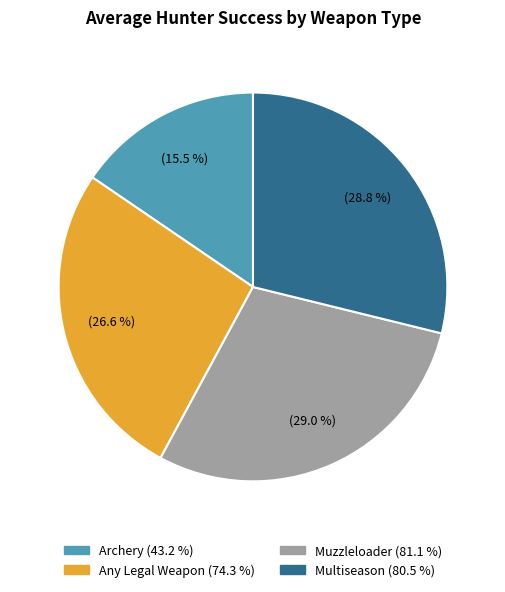

Which category has the smallest portion of the pie?

Archery